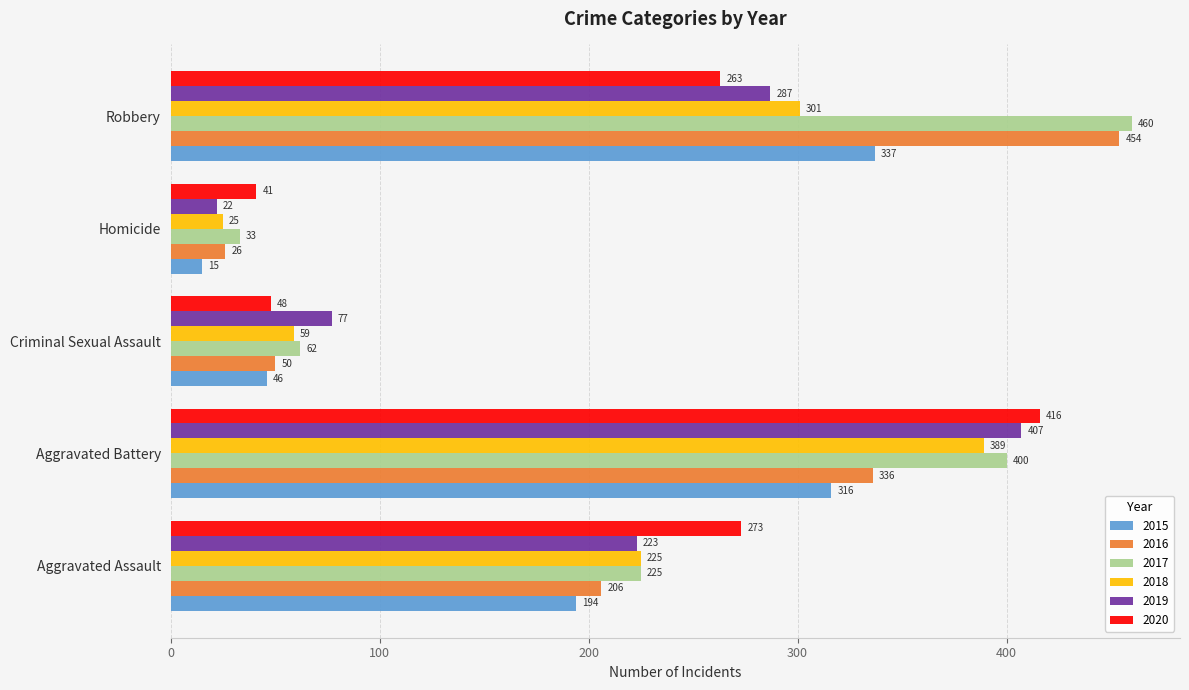

Which series has the widest spread of values?

2016